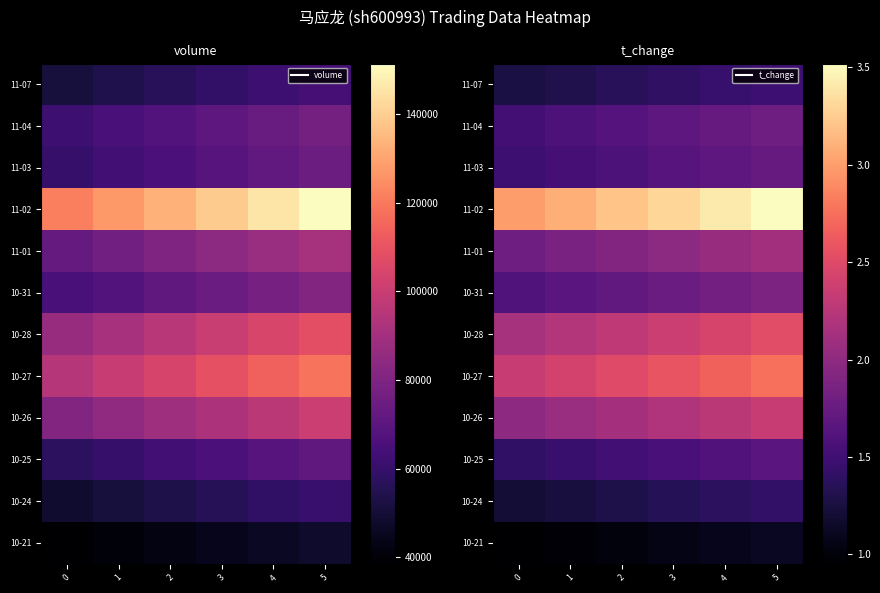

Which series changed the most between 1 and 5?

11-02